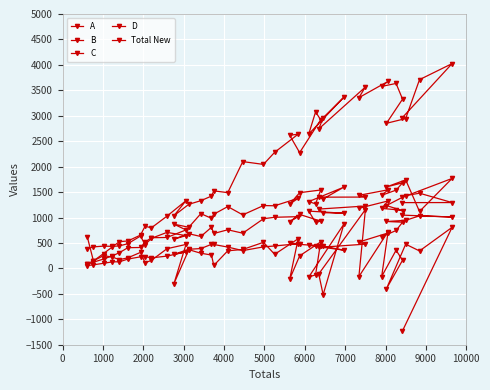

How many distinct data groups are displayed?

5